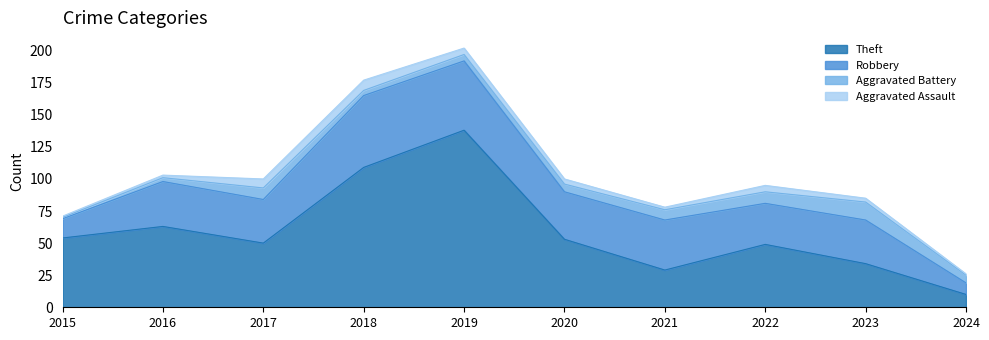

Count the number of data series in this chart.

4